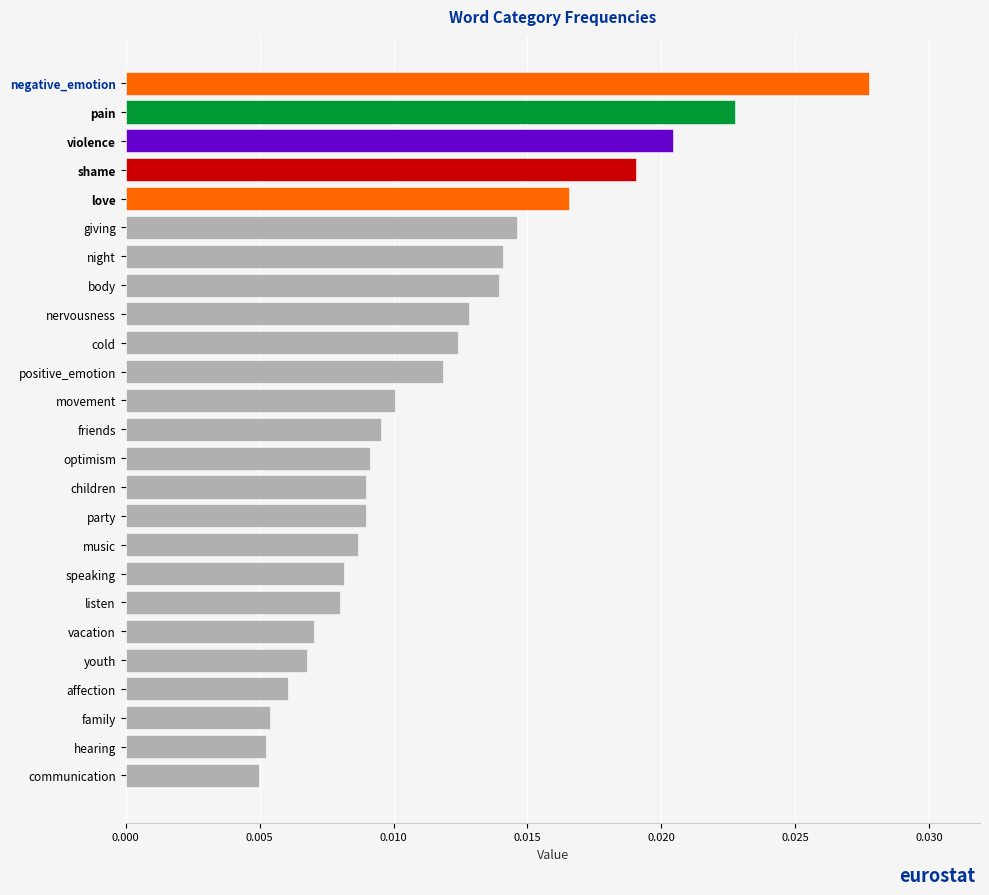

How many values are between 0 and 1?

25